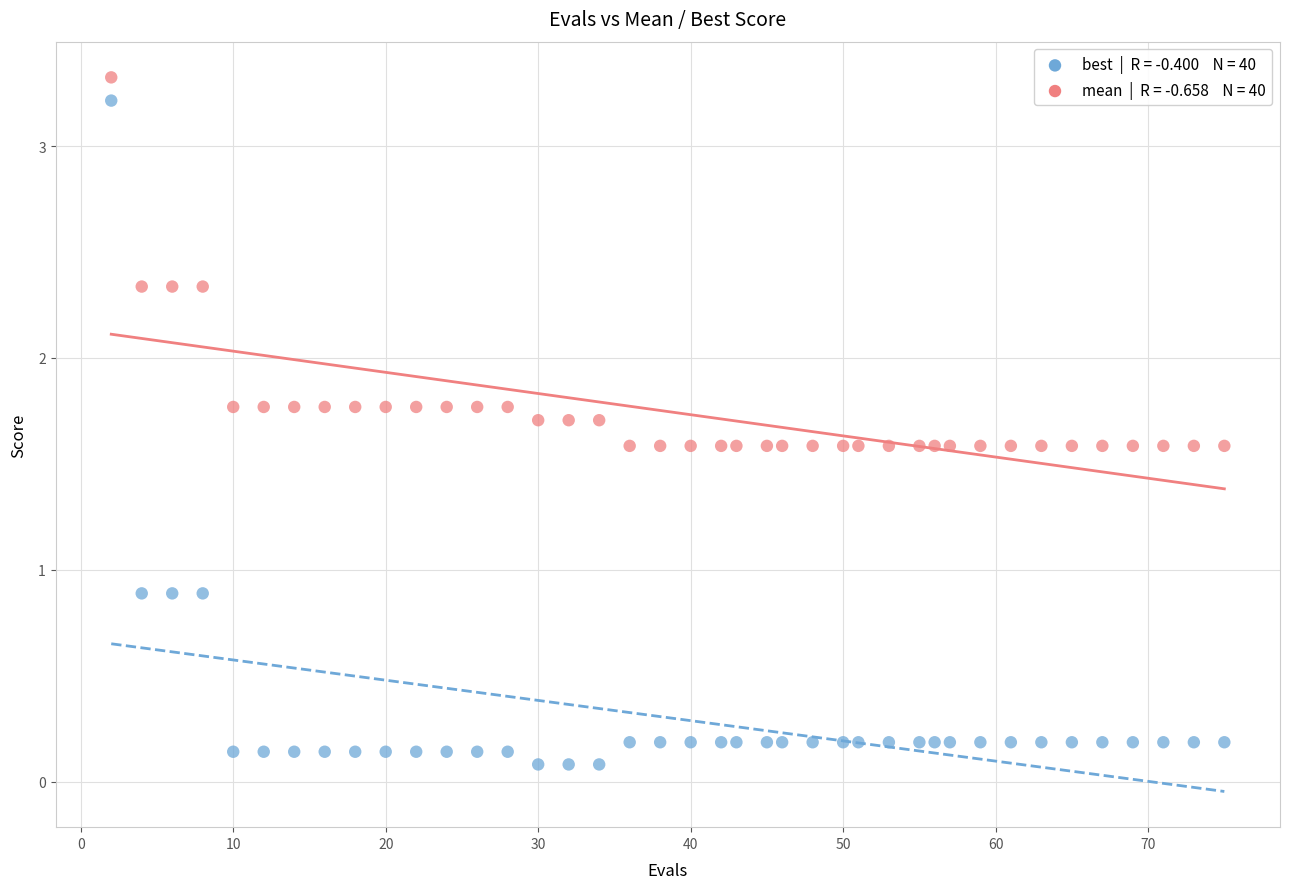

Across all data points, what is the range of X values (max minus min)?

73.0